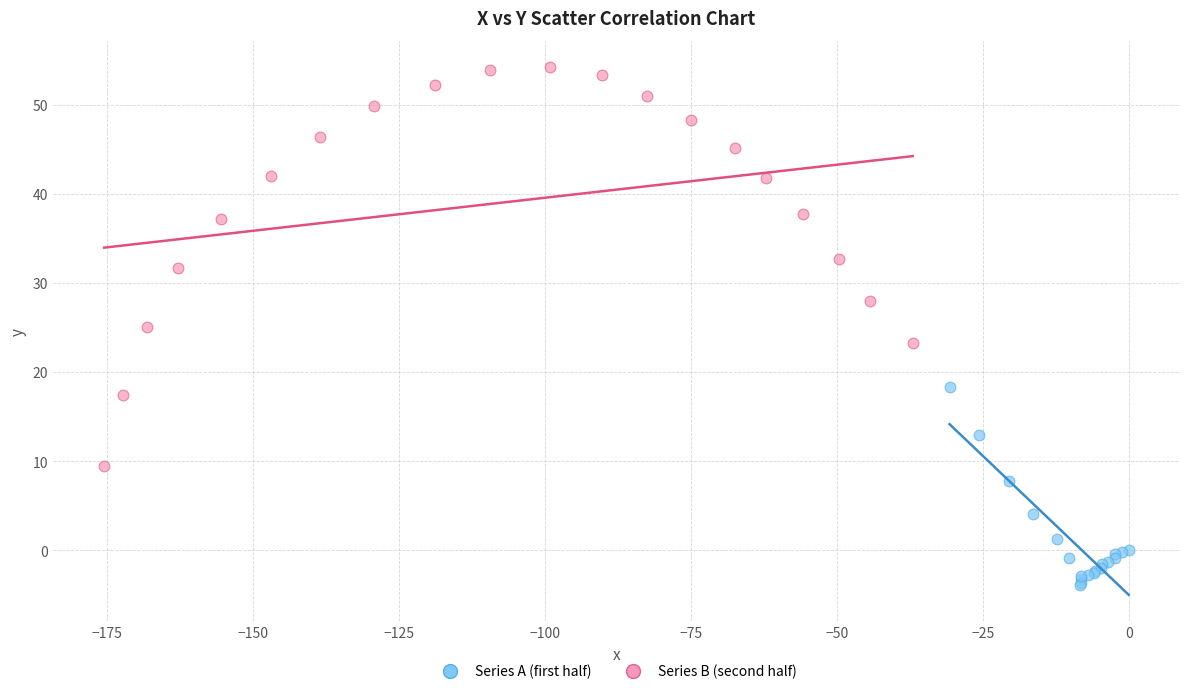

Which series contains the lowest Y value?

Series A (first half)